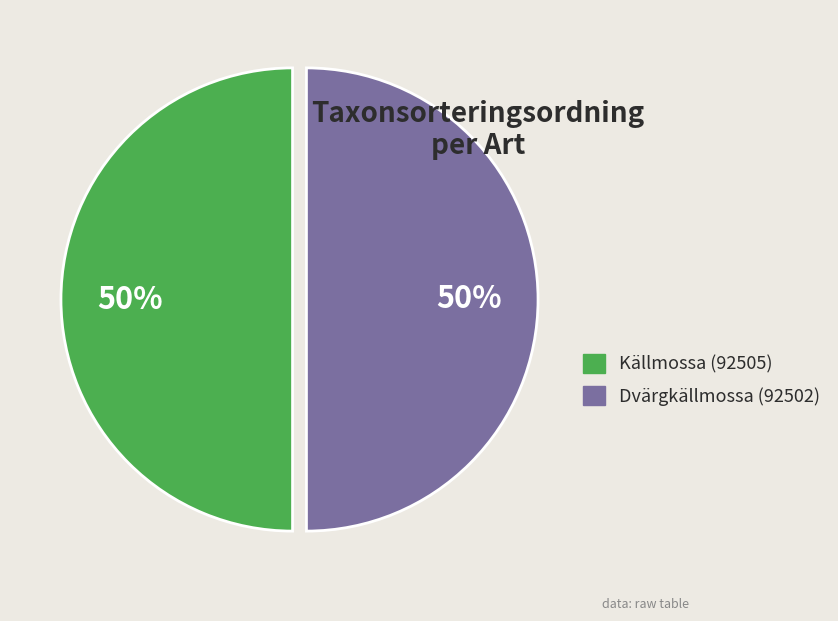

Approximately how many times larger is the value at Dvärgkällmossa (92502) compared to Källmossa (92505)?

1.0